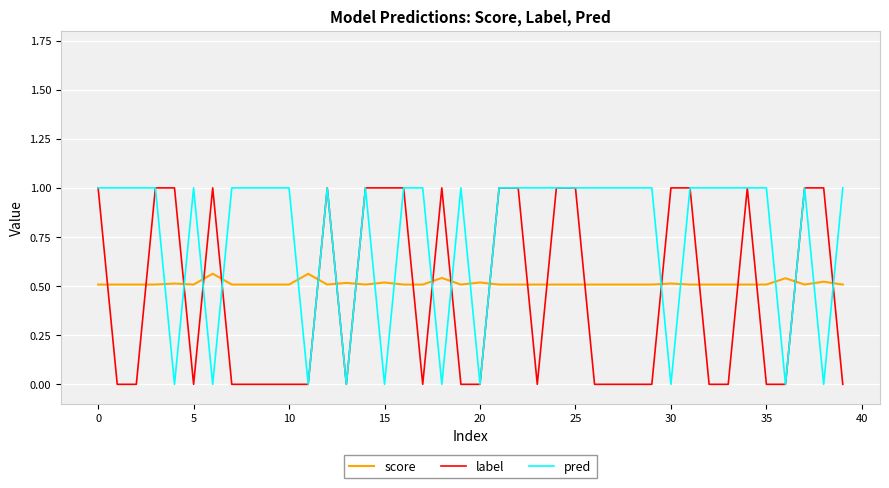

Which series has the largest total across all categories?

pred